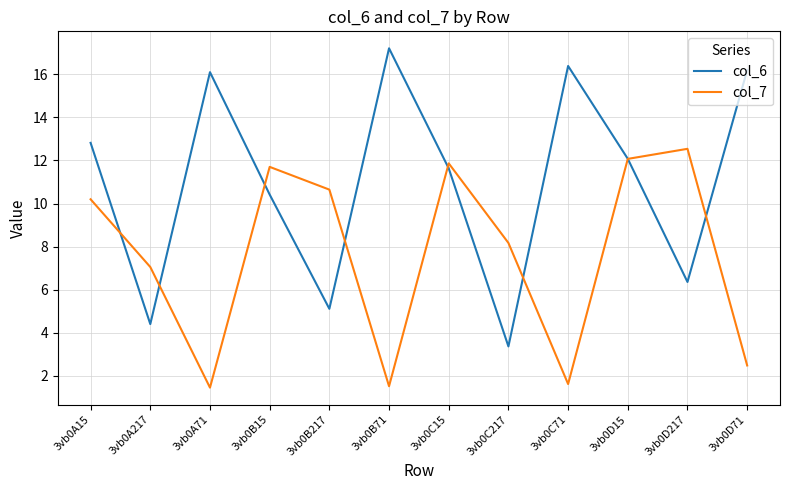

Does the chart have visible grid lines?

Yes